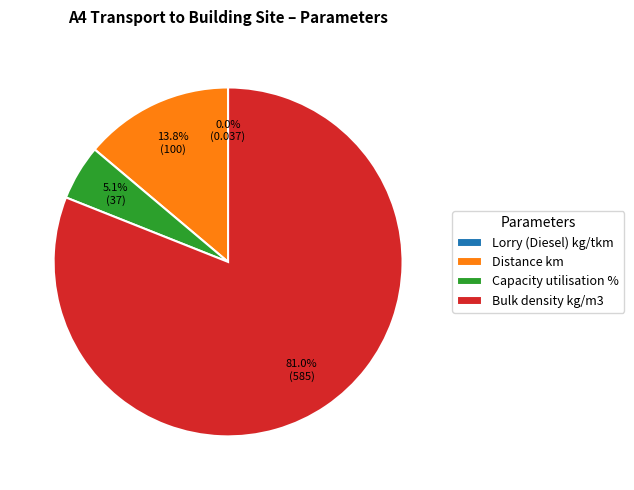

Which category has the biggest portion of the pie?

Bulk density kg/m3